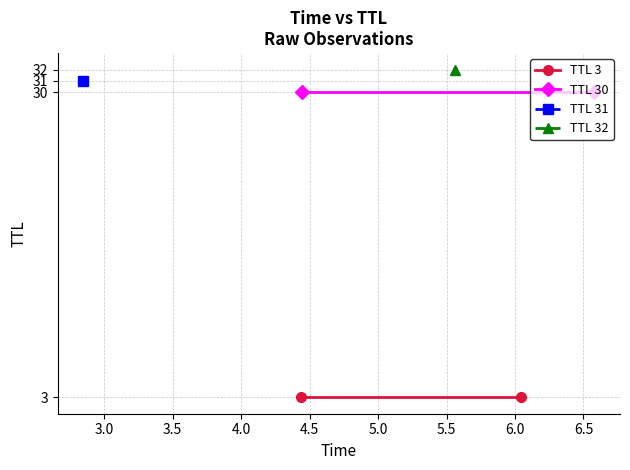

What is the label of the 2nd point from the left?

3.0